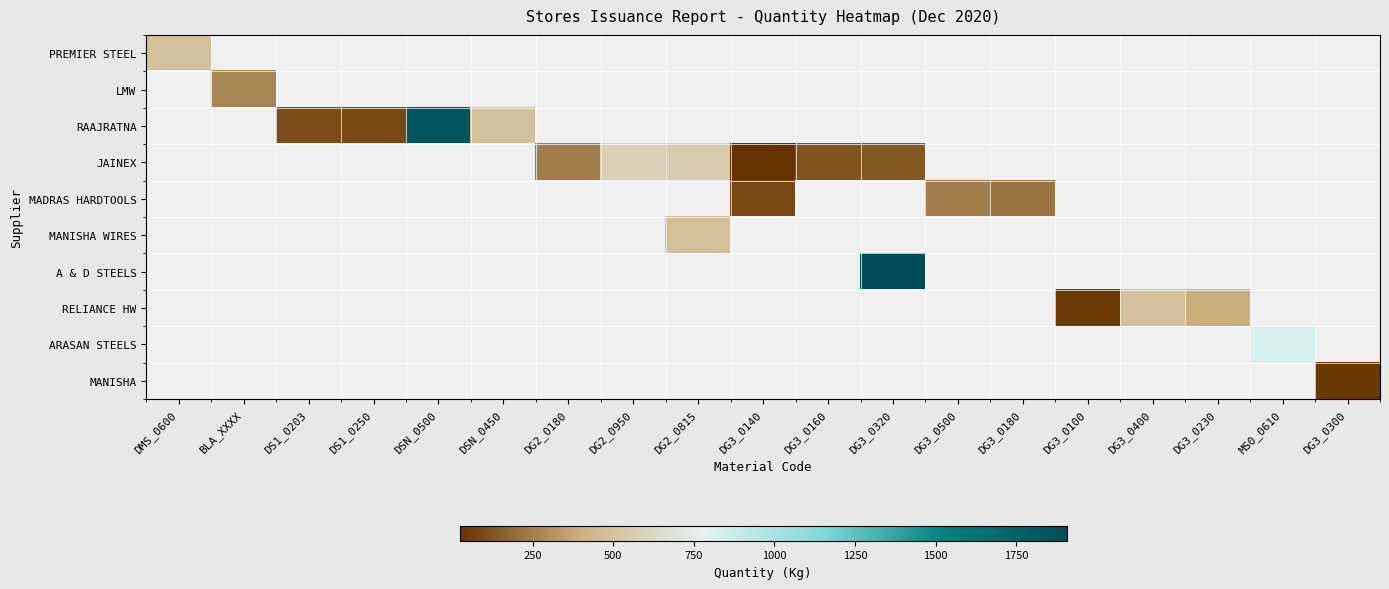

How many values in JAINEX are above zero?

6